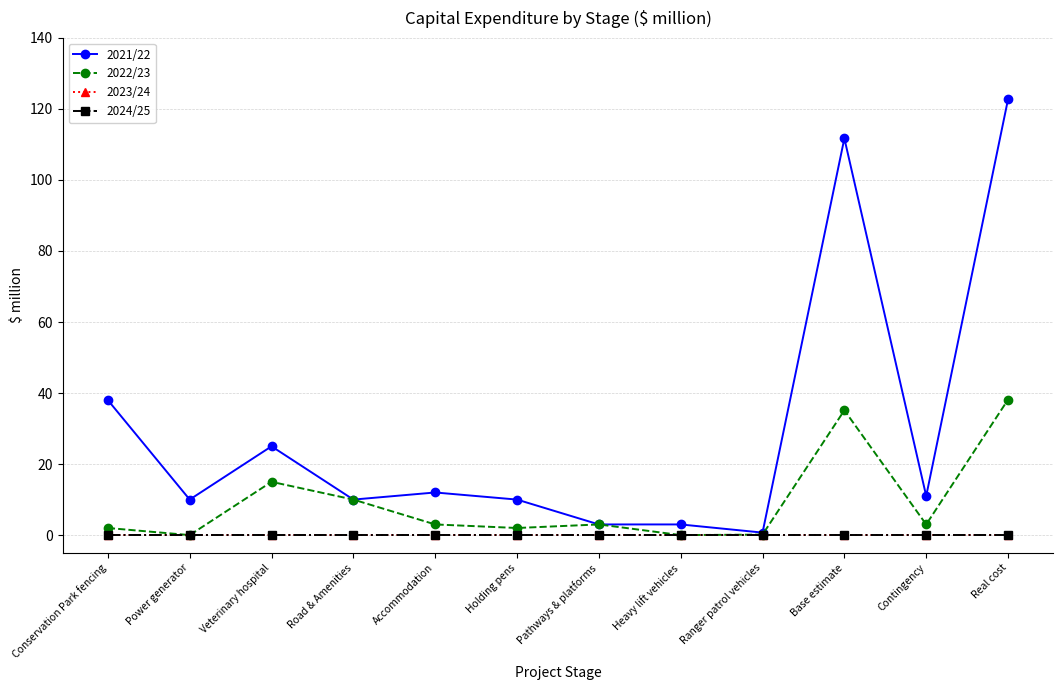

True or false: 2024/25 and 2022/23 intersect in this chart.

False